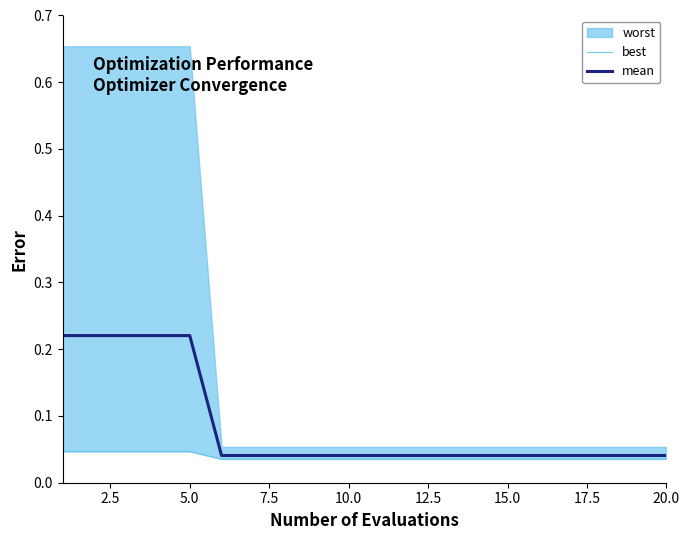

How many mean values are between 0 and 1?

20